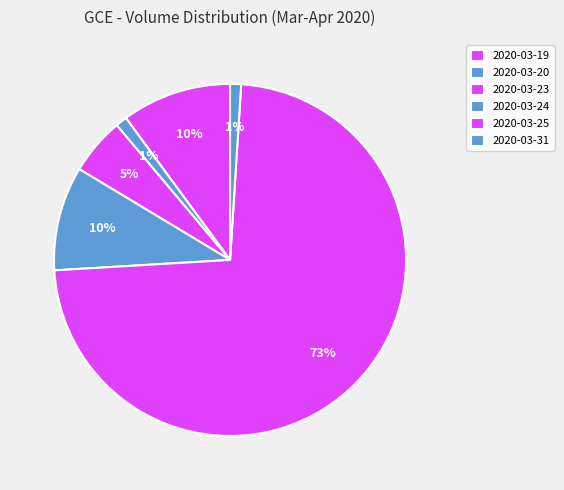

Is the sum of 2020-03-24 and 2020-03-25 greater than half?

Yes